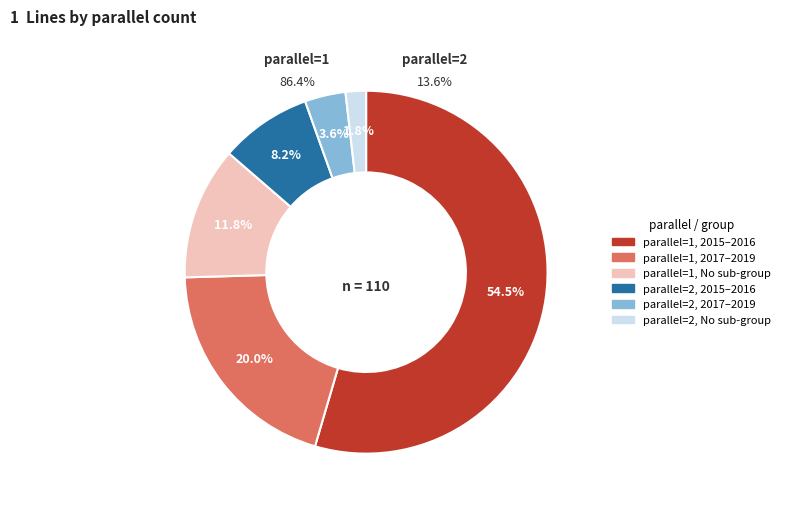

To the nearest percent, what percentage of the pie is parallel_1?

86%